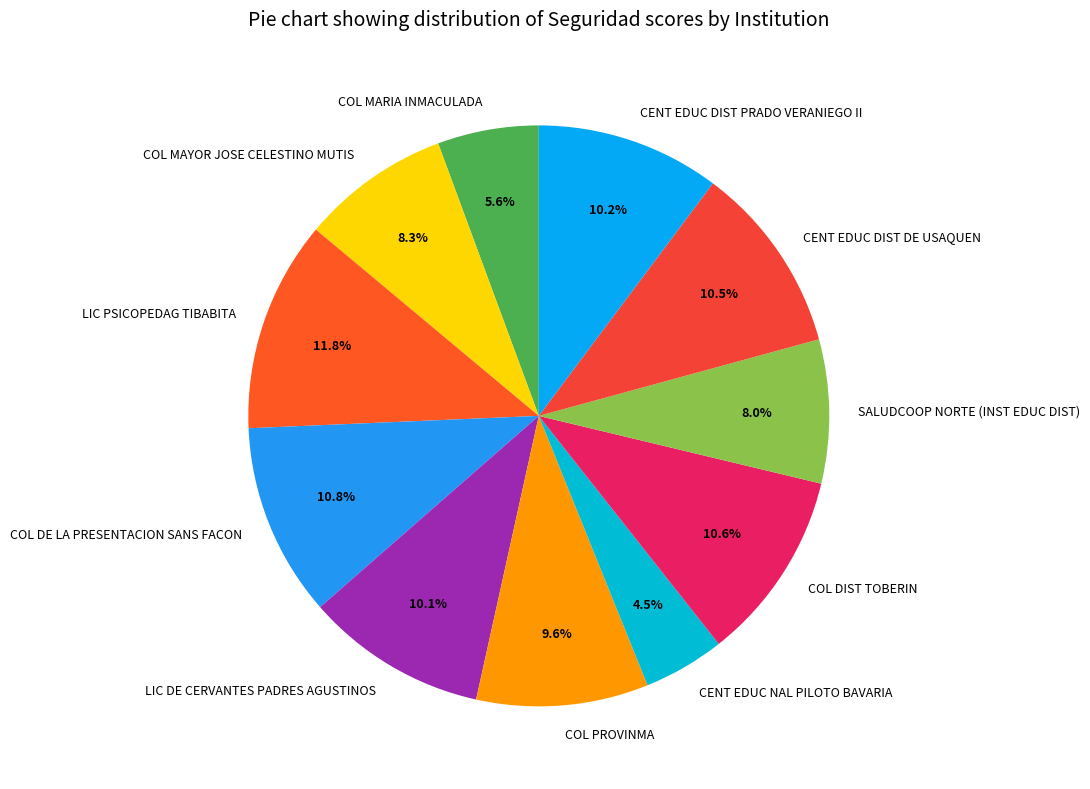

Does CENT EDUC NAL PILOTO BAVARIA represent more than half of the total?

No